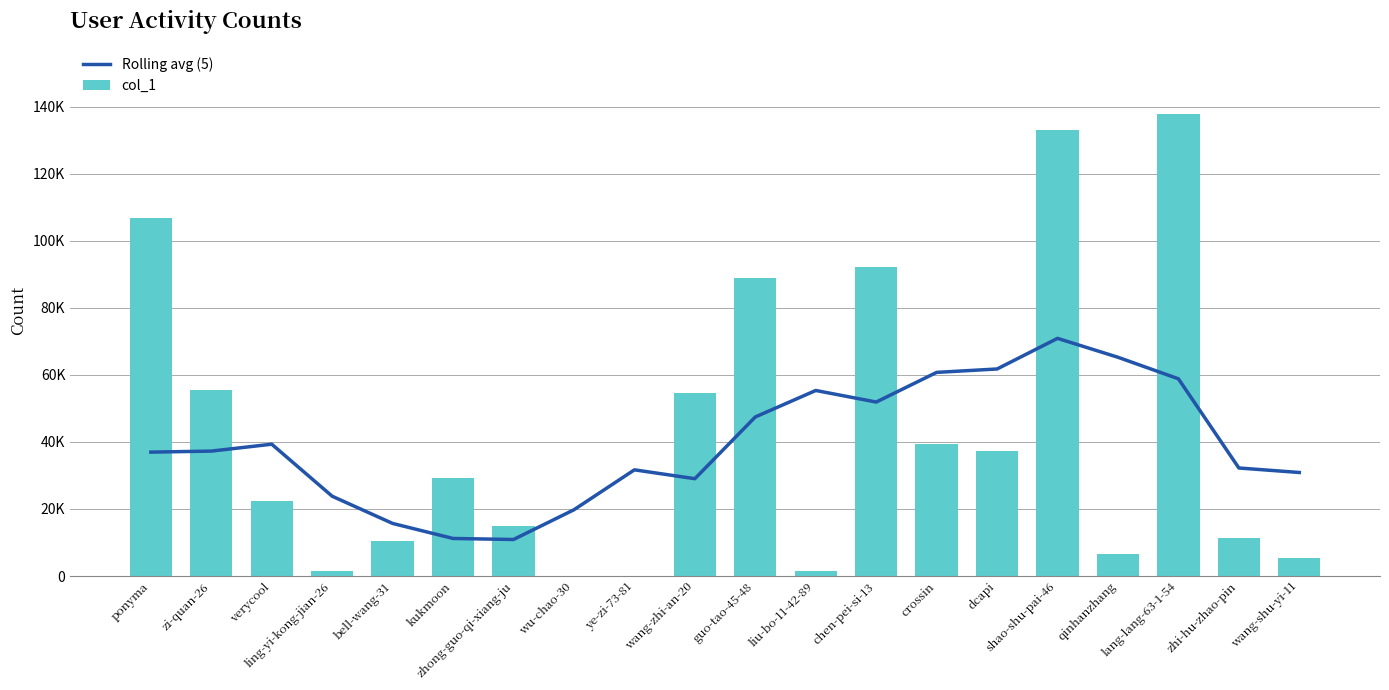

Is it true that Rolling avg (5) equals 10895.4 at zhong-guo-qi-xiang-ju?

True